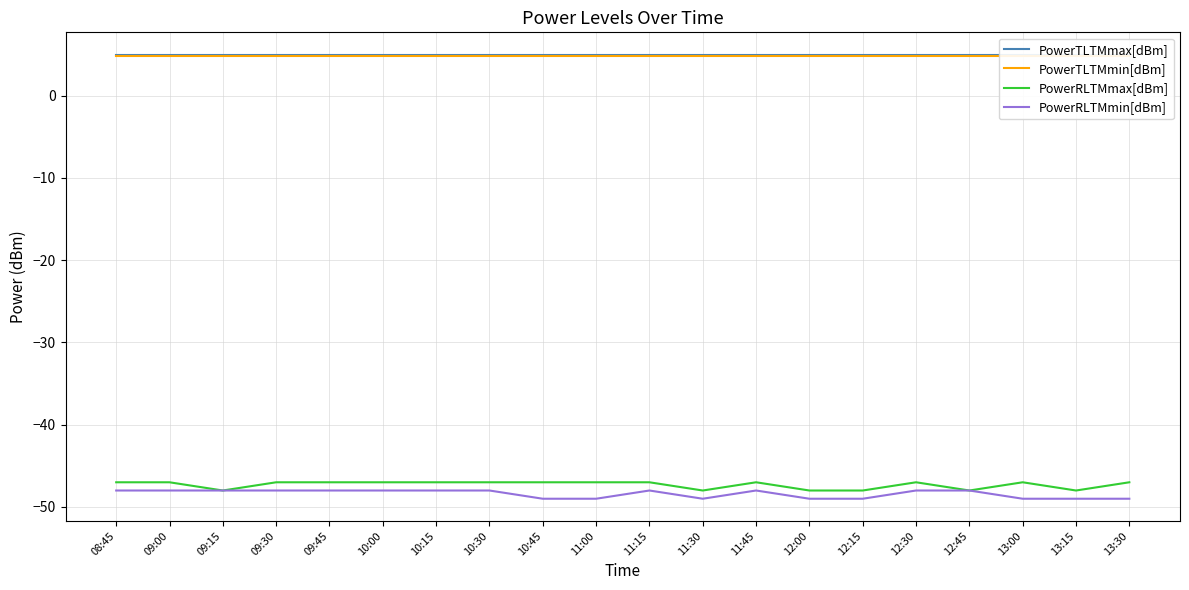

What is the sum of the PowerTLTMmax[dBm] values at 13:15 and 09:45?

10.0